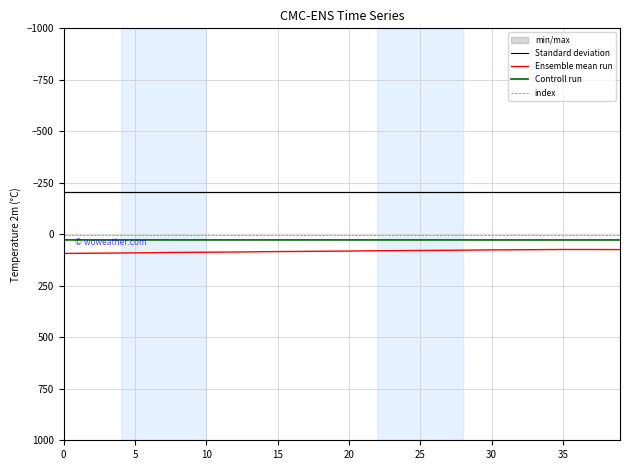

What value does the Standard deviation series have at 20?

-204.8